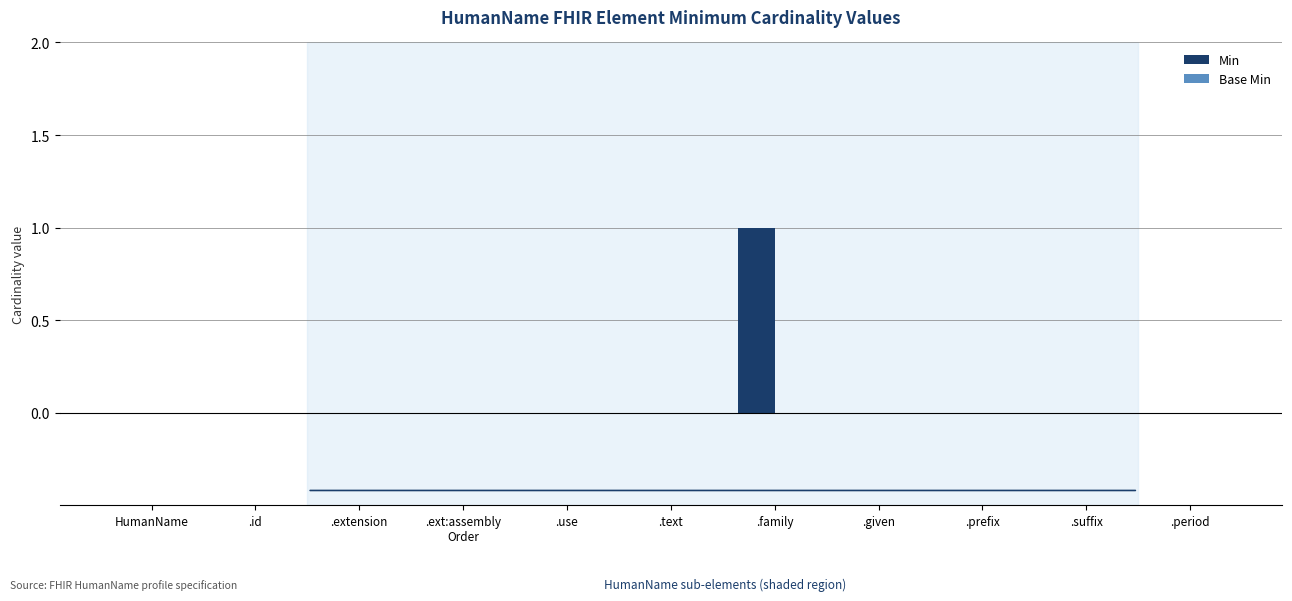

What is the change in value from HumanName to .family?

+1